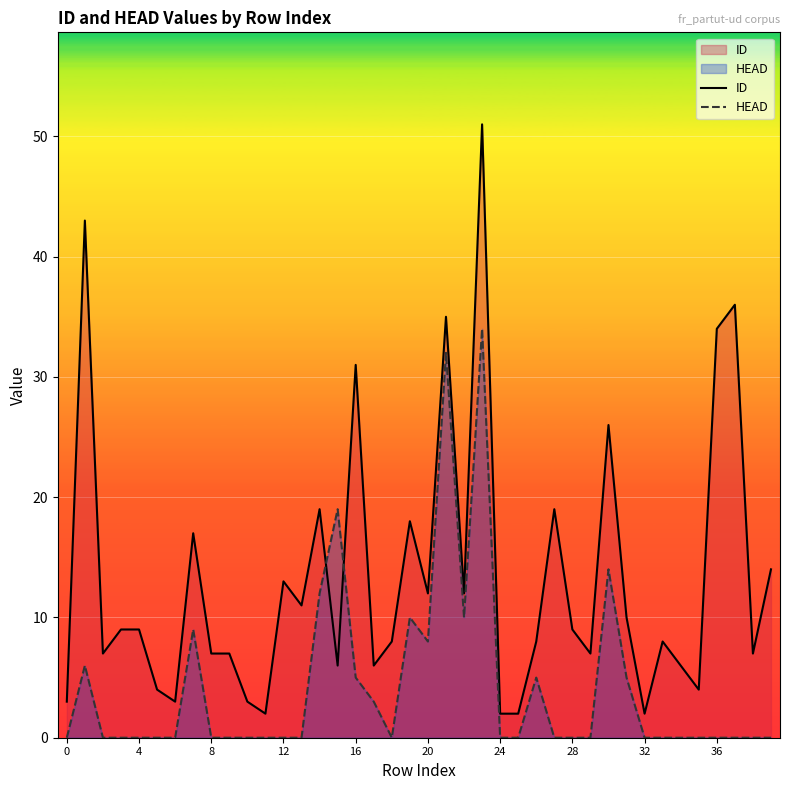

How many categories are shown in the chart?

40